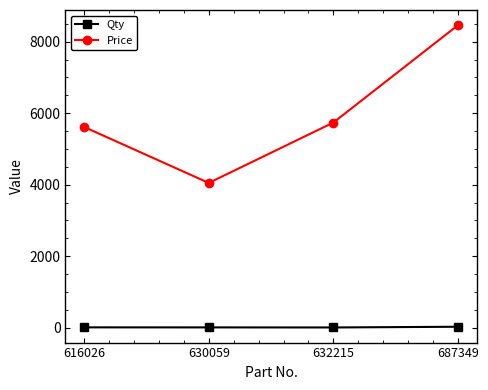

What are all the series names shown in the legend?

Qty, Price